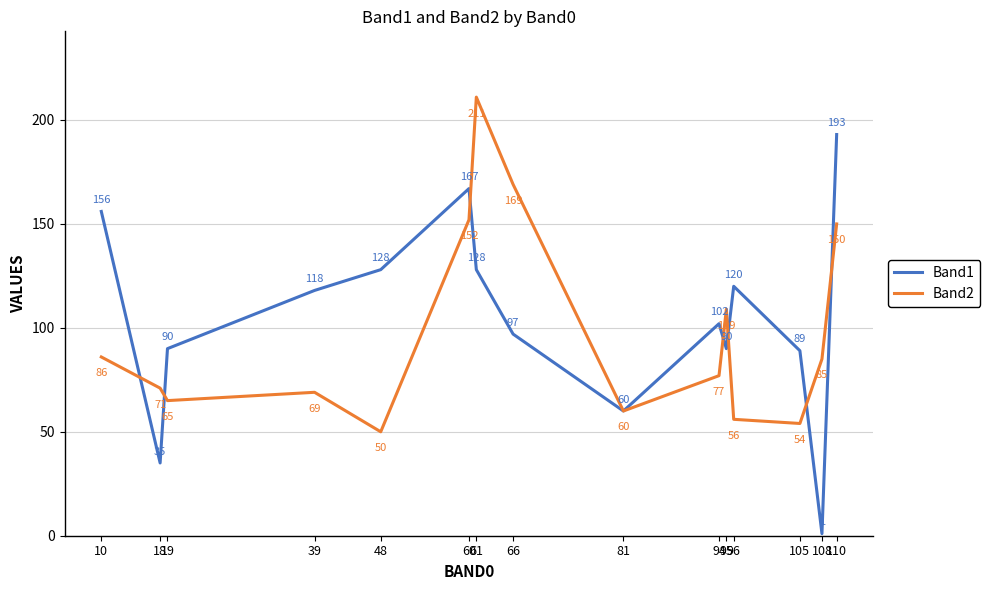

What is the spread (max minus min) of values at 61?

83